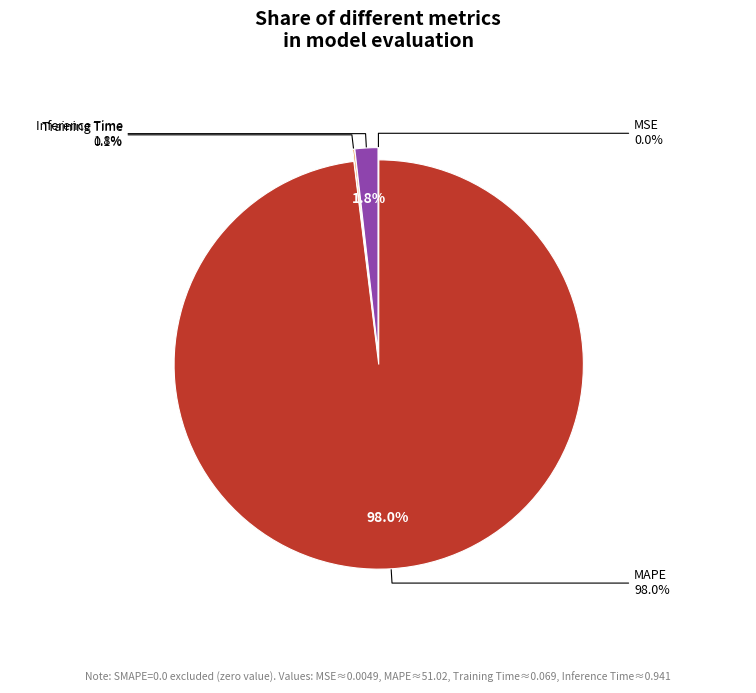

Is the sum of MAPE and MSE greater than half?

Yes